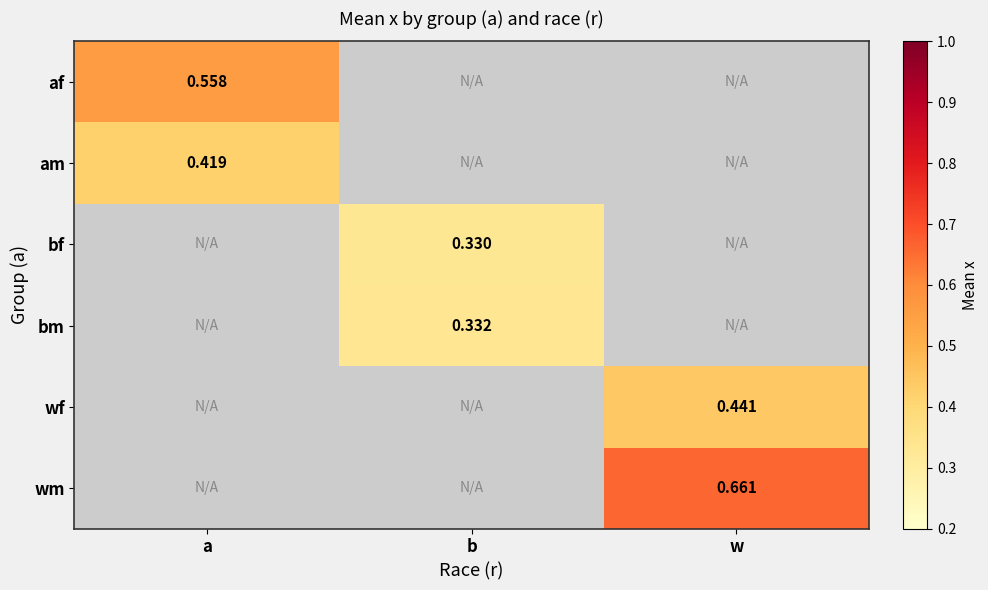

Which has a higher value, w or a?

a